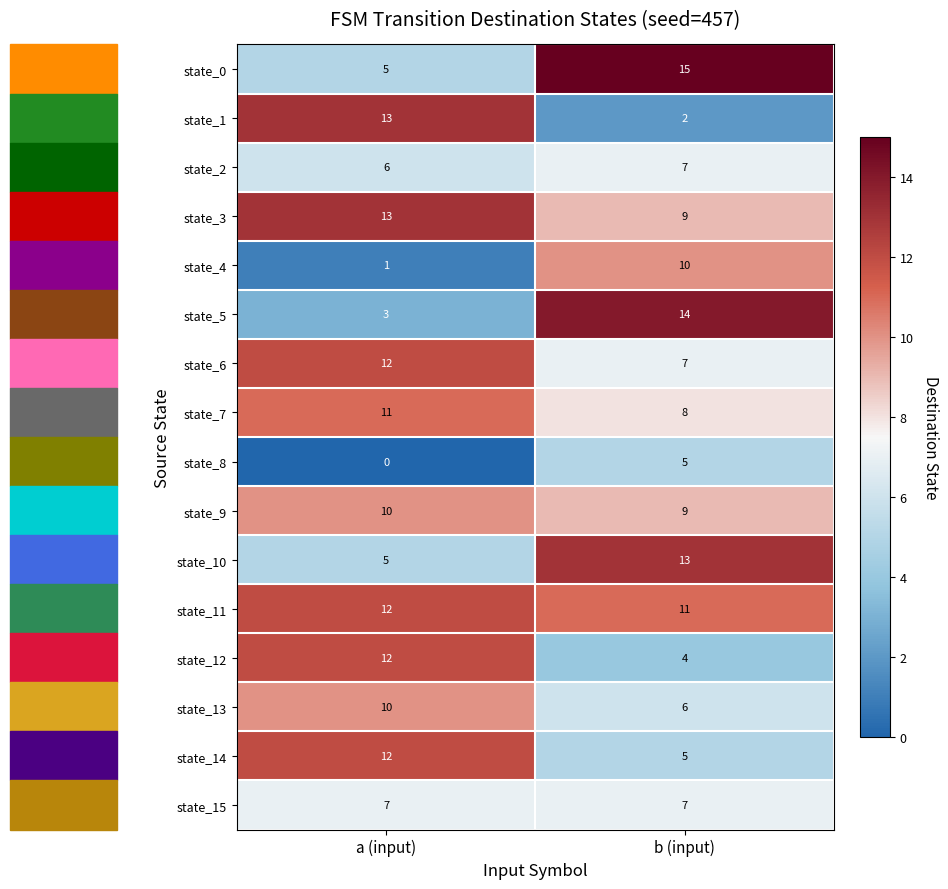

At which category does the chart reach its peak across all series?

b (input)